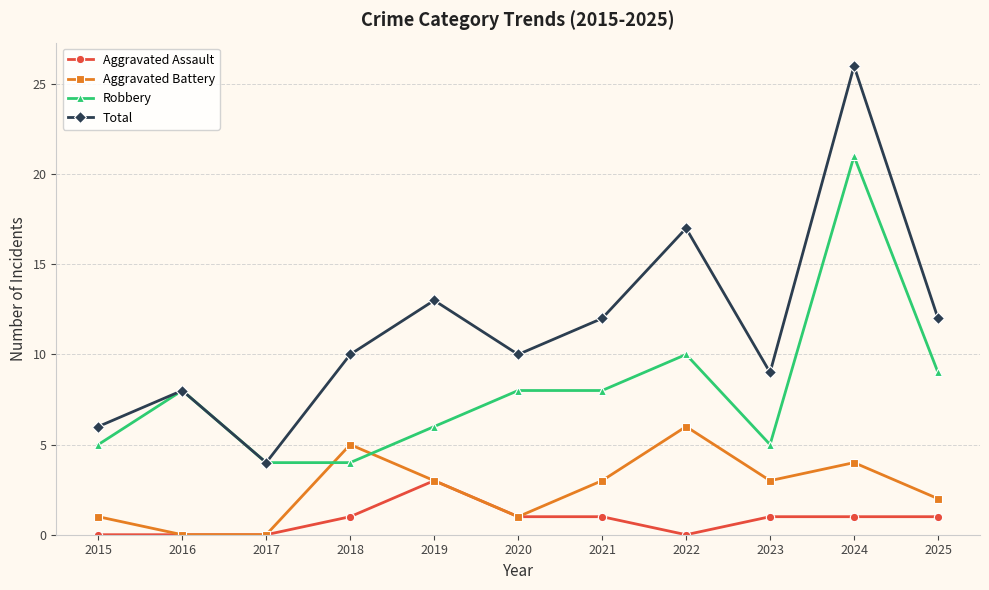

What is the difference between the maximum and second lowest values in the Aggravated Assault series?

3